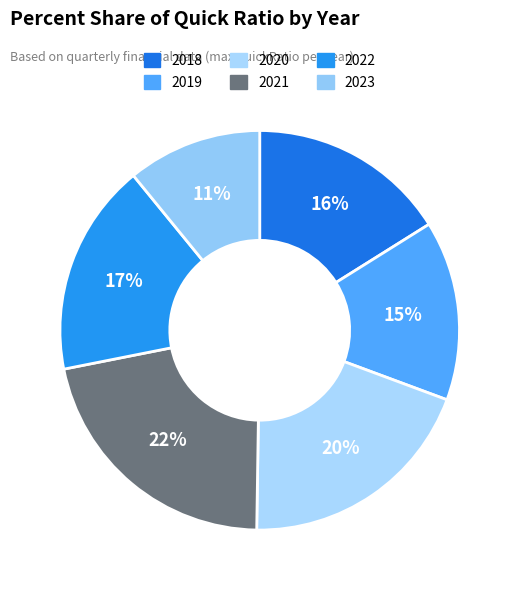

How many slices are in this pie chart?

6